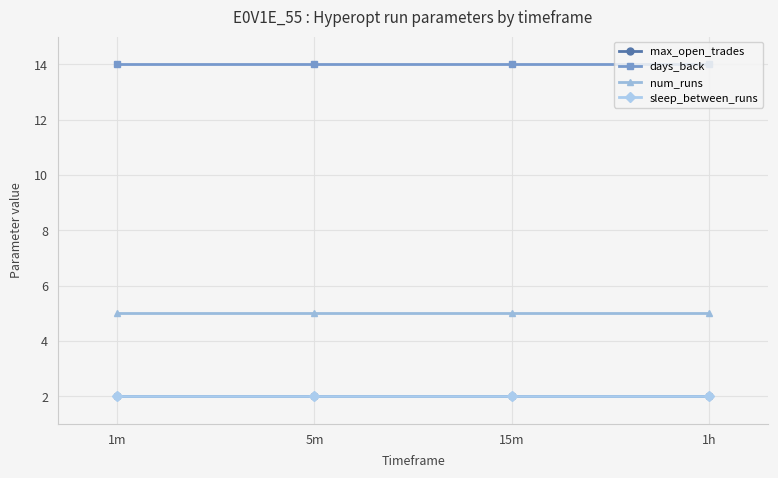

Which has a higher value, 15m or 1h?

15m